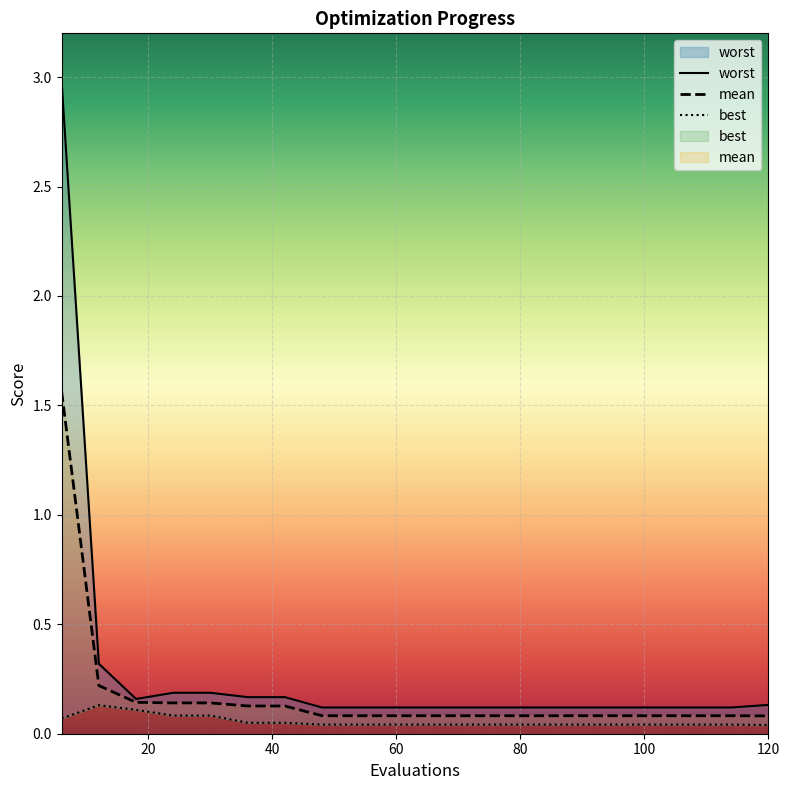

True or false: mean and best intersect in this chart.

False